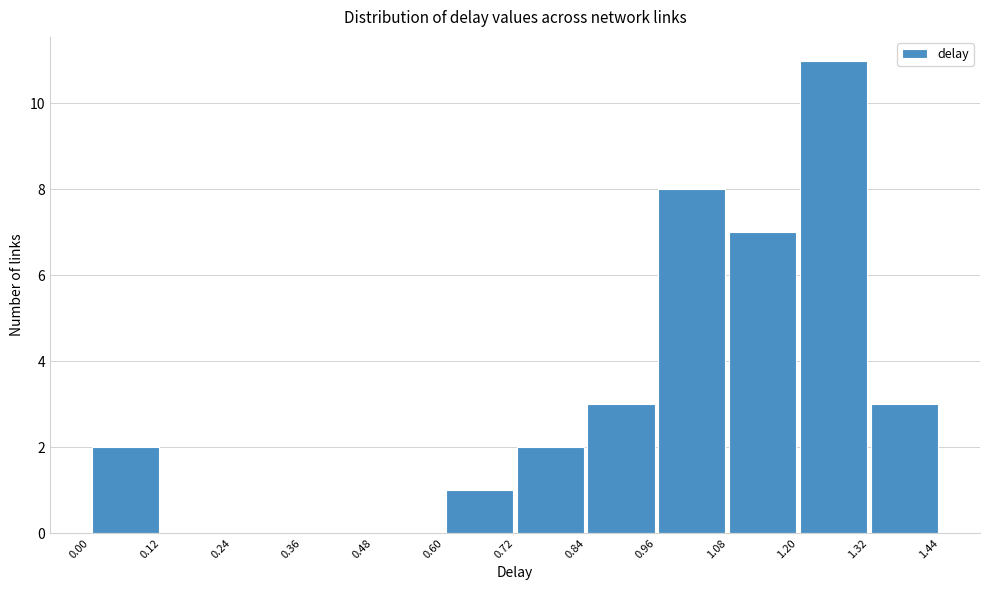

Reading left to right, list every bar in this chart as the range it spans on the x-axis followed by its height. The values are not printed on the chart, so give them approximately, as read against the axis.

0.00 to 0.12: 2
0.12 to 0.24: 0
0.24 to 0.36: 0
0.36 to 0.48: 0
0.48 to 0.60: 0
0.60 to 0.72: 1
0.72 to 0.84: 2
0.84 to 0.96: 3
0.96 to 1.08: 8
1.08 to 1.20: 7
1.20 to 1.32: 11
1.32 to 1.44: 3